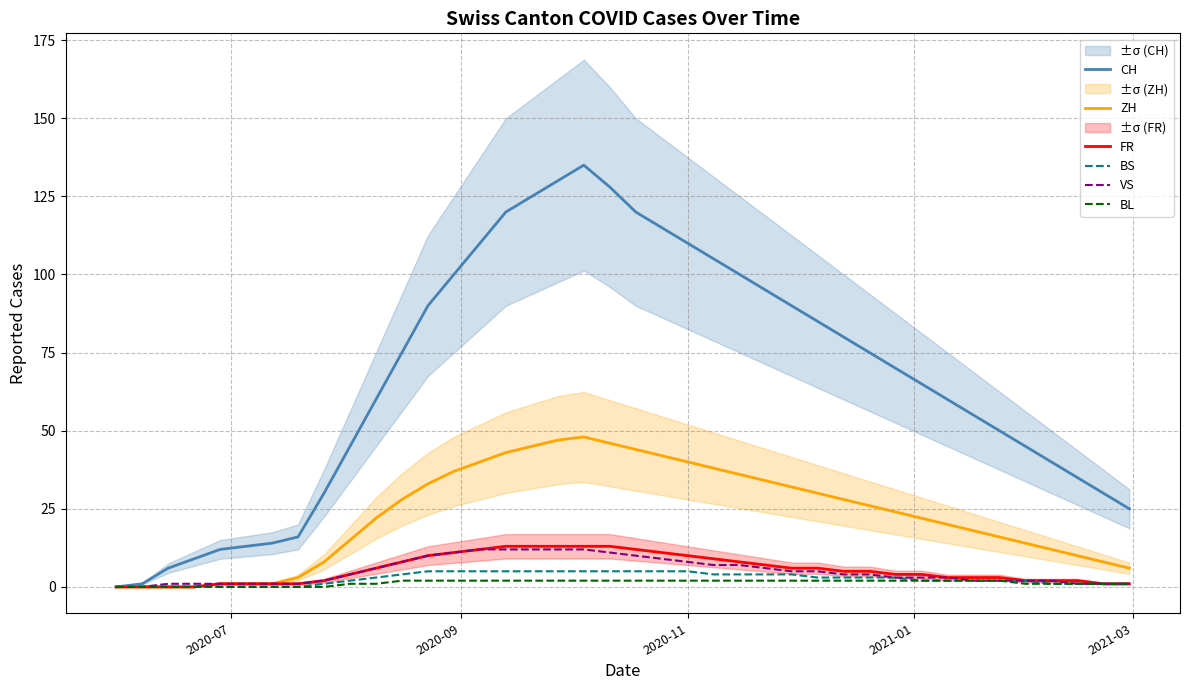

What is the value of the BS point at the 27th from the left?

4